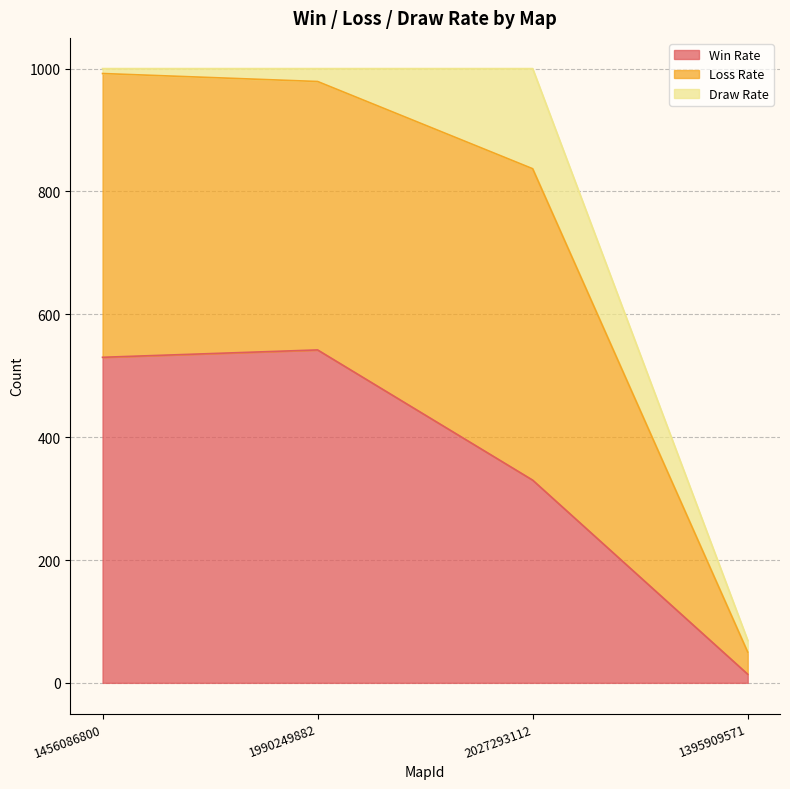

At which label is Win Rate closest to 278?

2027293112